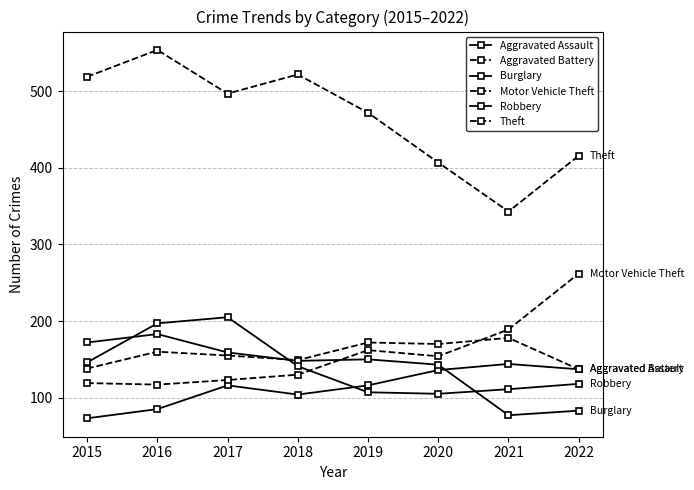

Count the number of data series in this chart.

6